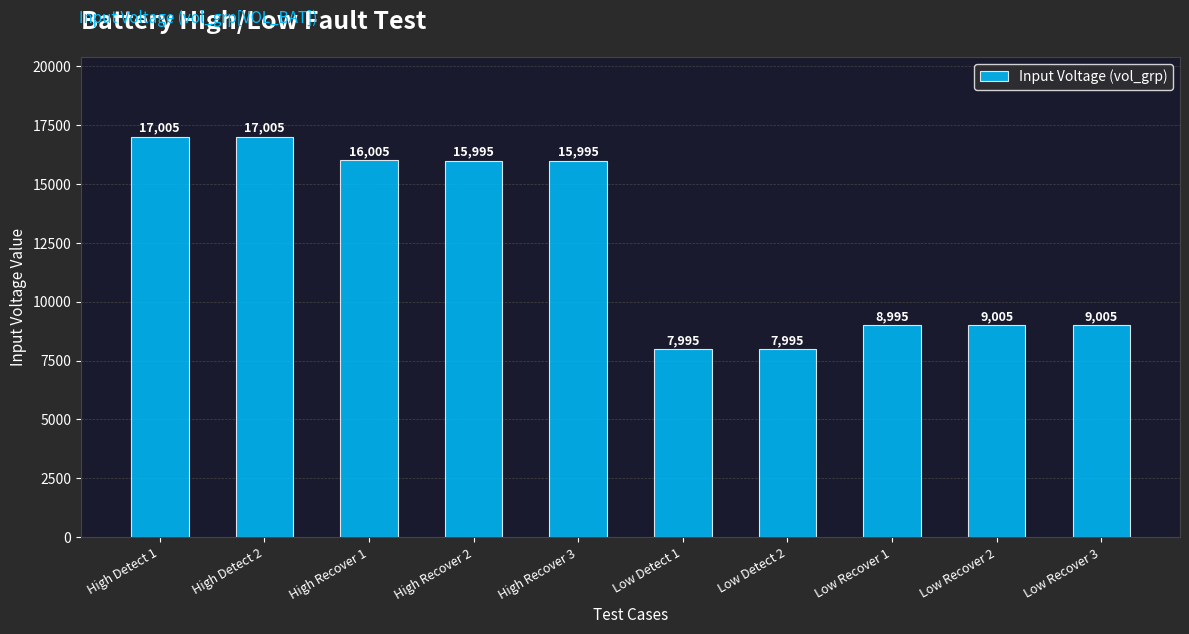

Where does the data first go above 15995?

High Detect 1